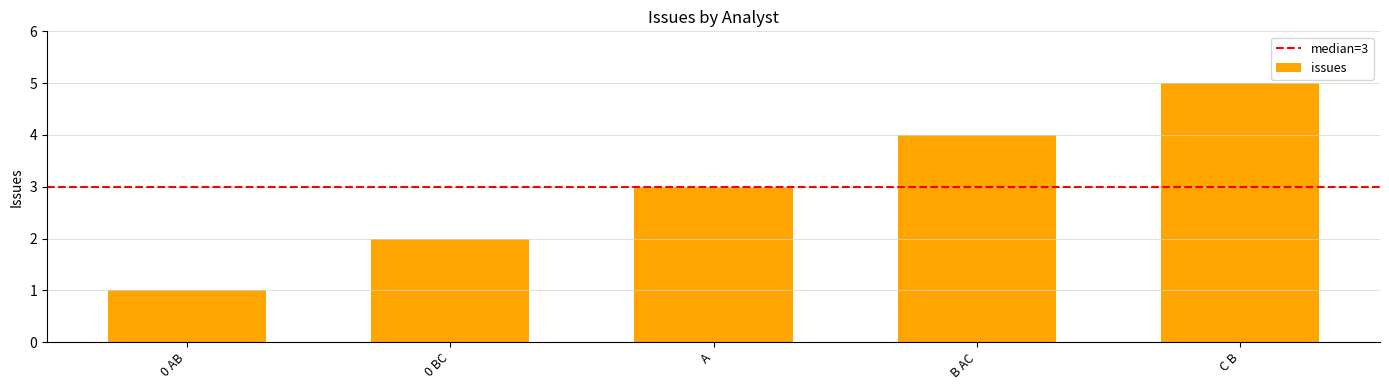

How many data points are less than 3?

2